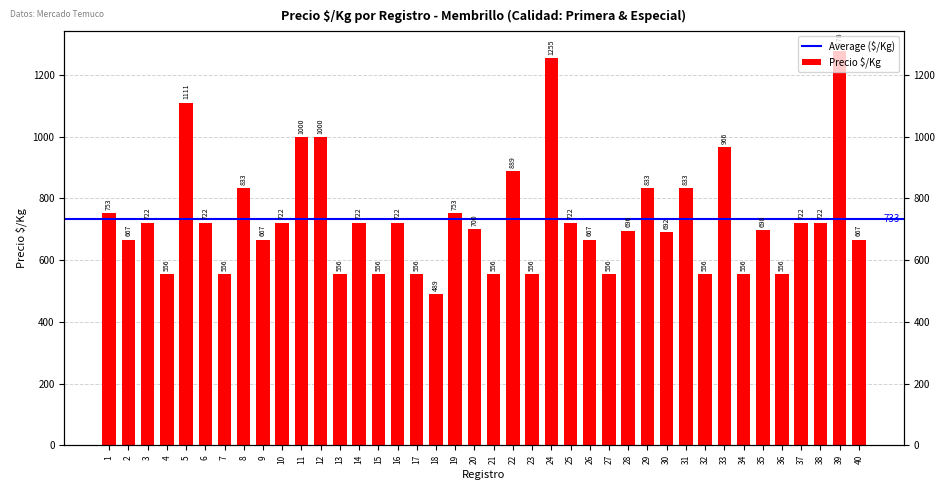

True or false: the data shows 556 at 7.

True